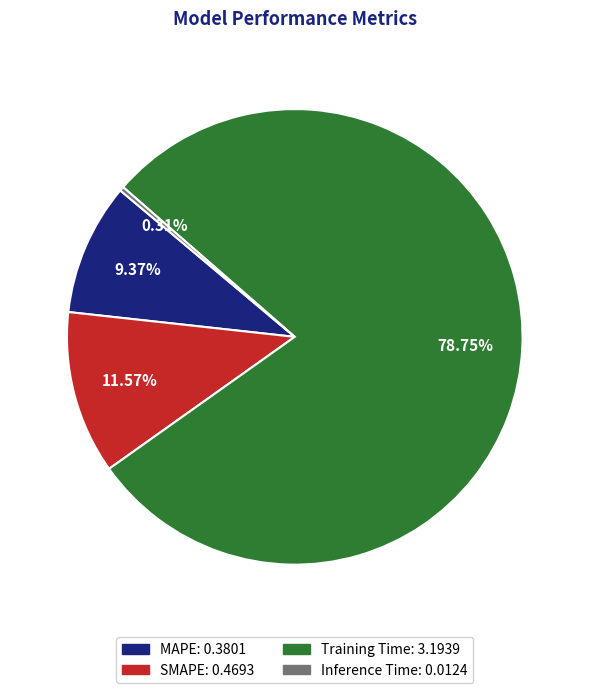

Which category accounts for the majority?

Training Time